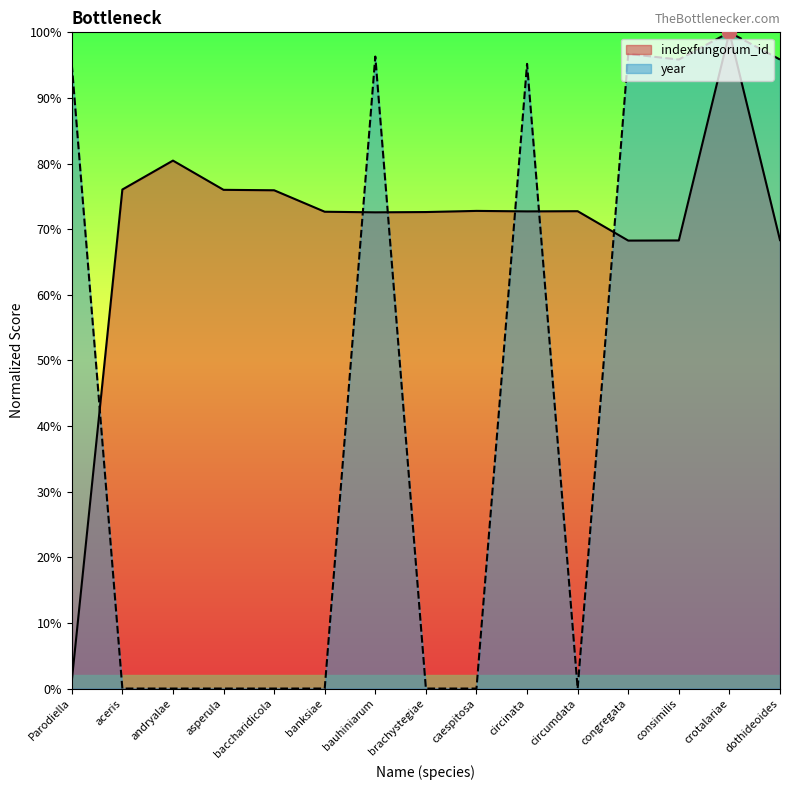

What is the label of the 3rd point from the right?

consimilis